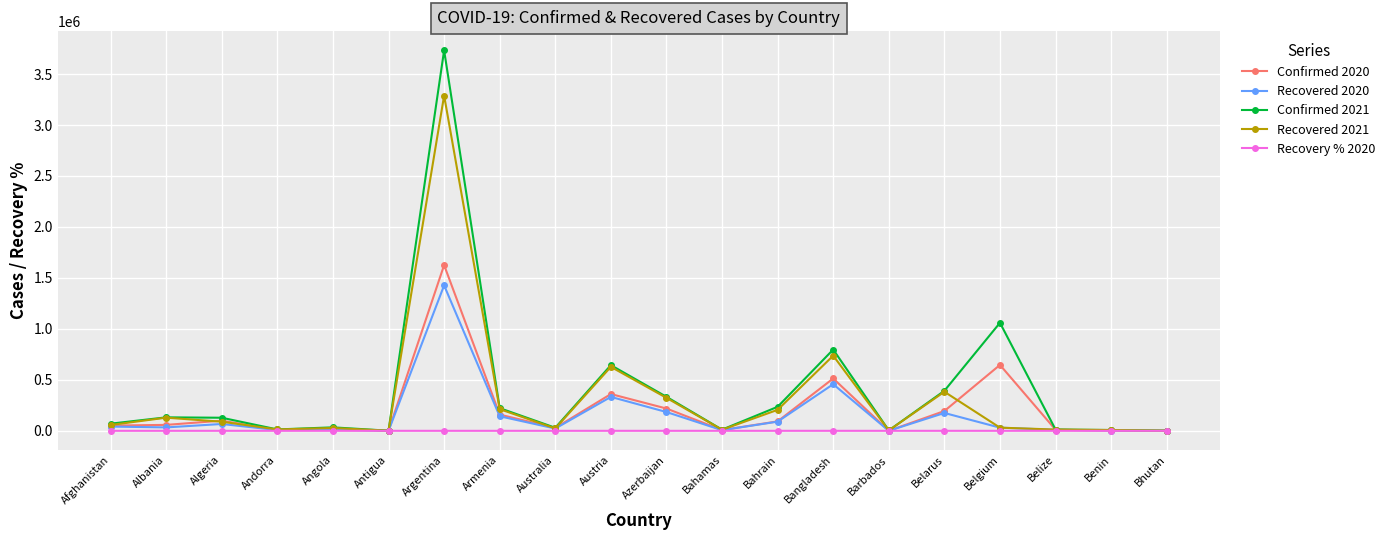

What is the greatest value displayed?

3732263.0